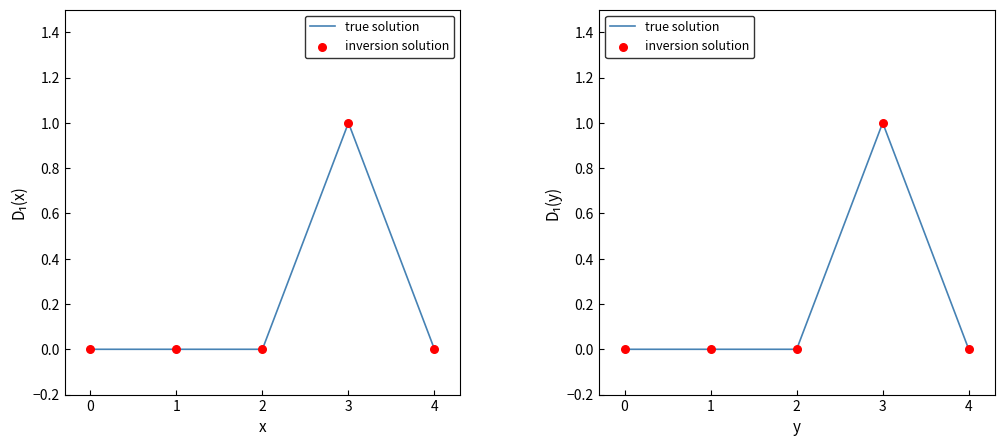

What are all the series names shown in the legend?

true solution, inversion solution